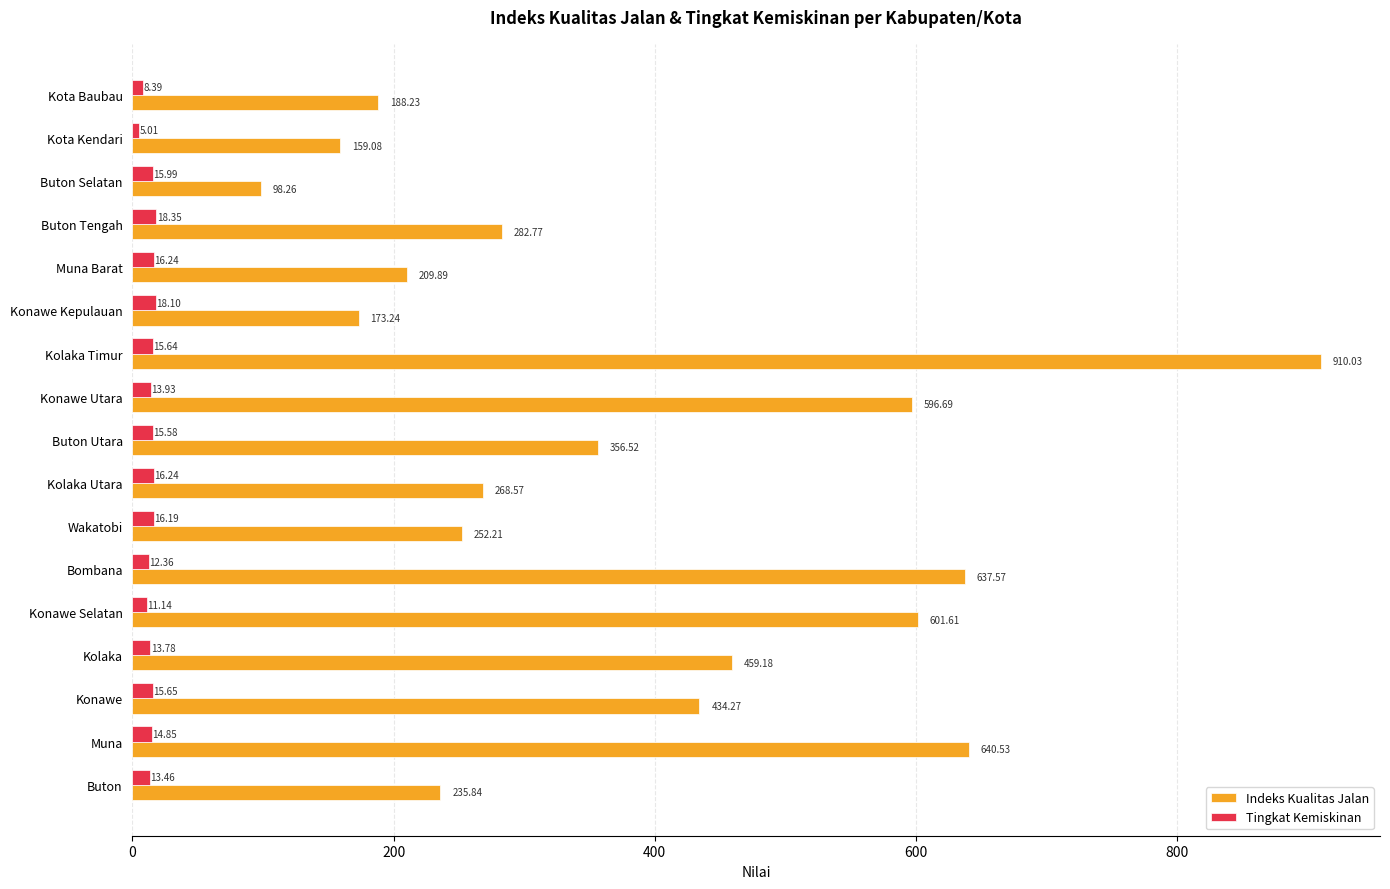

What is the maximum value shown in the chart?

910.0